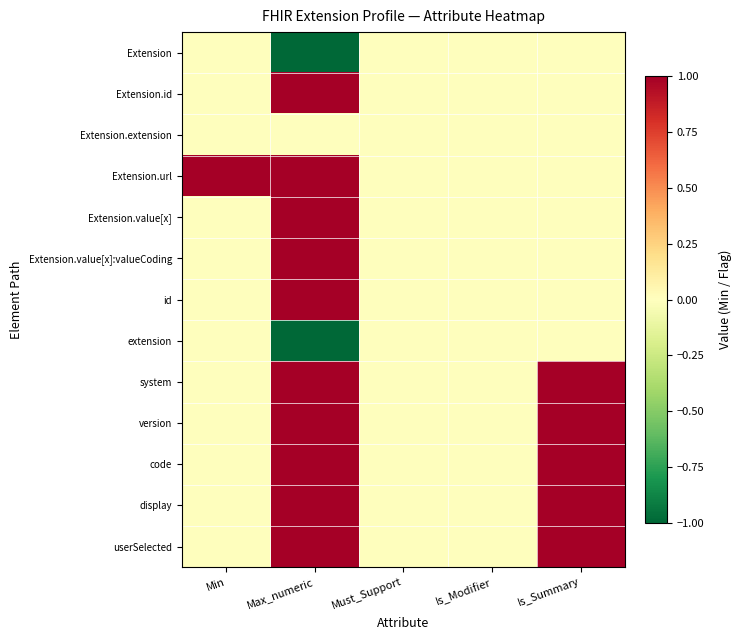

Reading right to left, extract all data points from this chart.

Extension: Is_Summary=0	Is_Modifier=0	Must_Support=0	Max_numeric=-1	Min=0
Extension.id: Is_Summary=0	Is_Modifier=0	Must_Support=0	Max_numeric=1	Min=0
Extension.extension: Is_Summary=0	Is_Modifier=0	Must_Support=0	Max_numeric=0	Min=0
Extension.url: Is_Summary=0	Is_Modifier=0	Must_Support=0	Max_numeric=1	Min=1
Extension.value[x]: Is_Summary=0	Is_Modifier=0	Must_Support=0	Max_numeric=1	Min=0
Extension.value[x]:valueCoding: Is_Summary=0	Is_Modifier=0	Must_Support=0	Max_numeric=1	Min=0
id: Is_Summary=0	Is_Modifier=0	Must_Support=0	Max_numeric=1	Min=0
extension: Is_Summary=0	Is_Modifier=0	Must_Support=0	Max_numeric=-1	Min=0
system: Is_Summary=1	Is_Modifier=0	Must_Support=0	Max_numeric=1	Min=0
version: Is_Summary=1	Is_Modifier=0	Must_Support=0	Max_numeric=1	Min=0
code: Is_Summary=1	Is_Modifier=0	Must_Support=0	Max_numeric=1	Min=0
display: Is_Summary=1	Is_Modifier=0	Must_Support=0	Max_numeric=1	Min=0
userSelected: Is_Summary=1	Is_Modifier=0	Must_Support=0	Max_numeric=1	Min=0